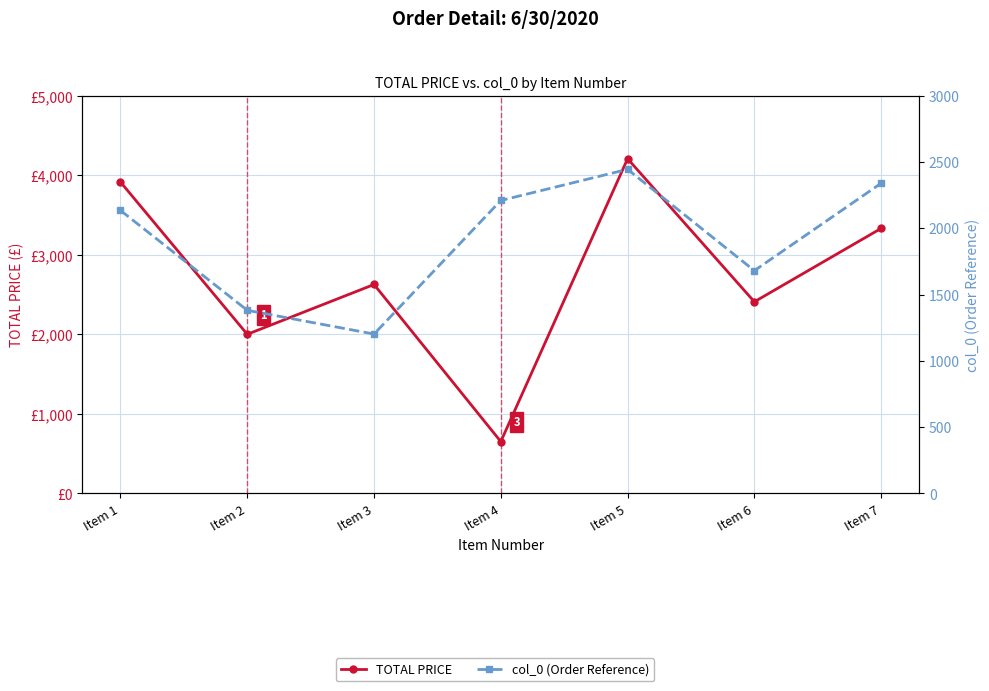

Between which two adjacent categories do col_0 (Order Ref) and TOTAL PRICE first intersect?

Item 3 and Item 4